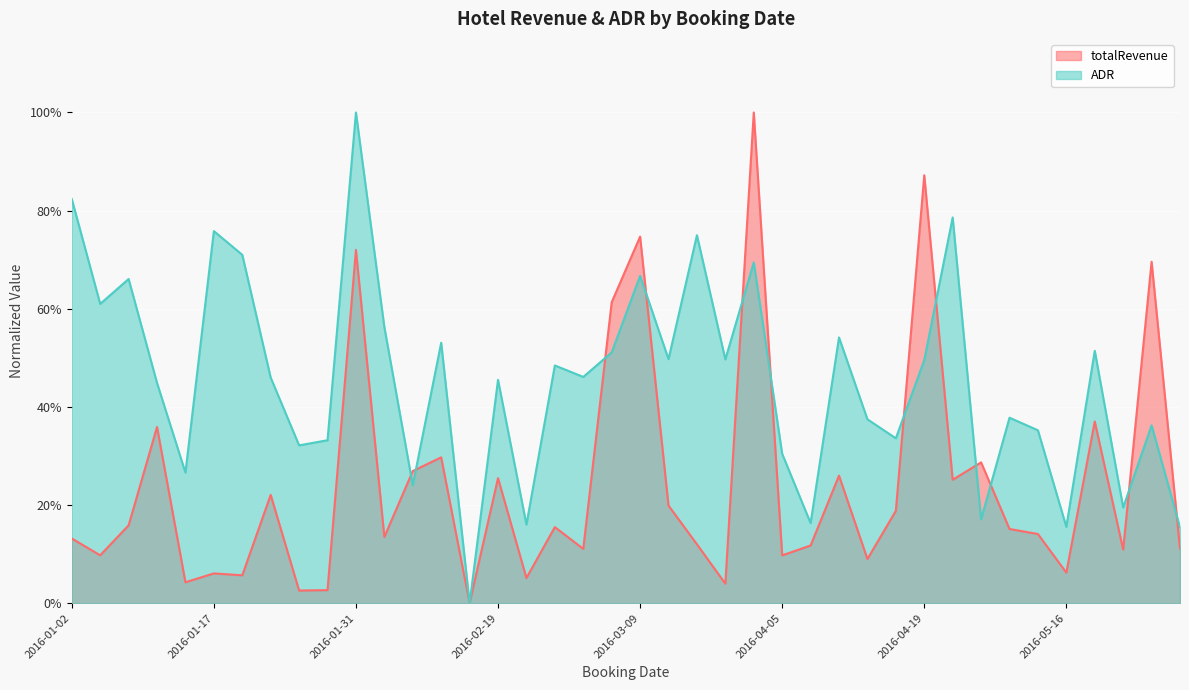

How many interior local valleys does the ADR series have?

14